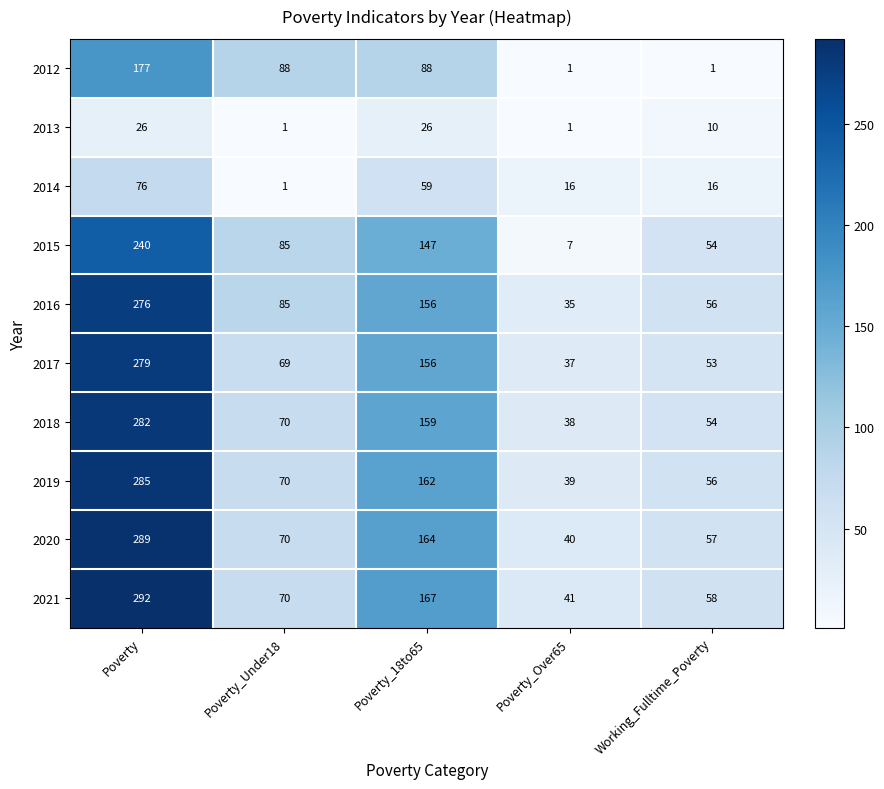

Count the 2012 values in the range 1 to 88.

4